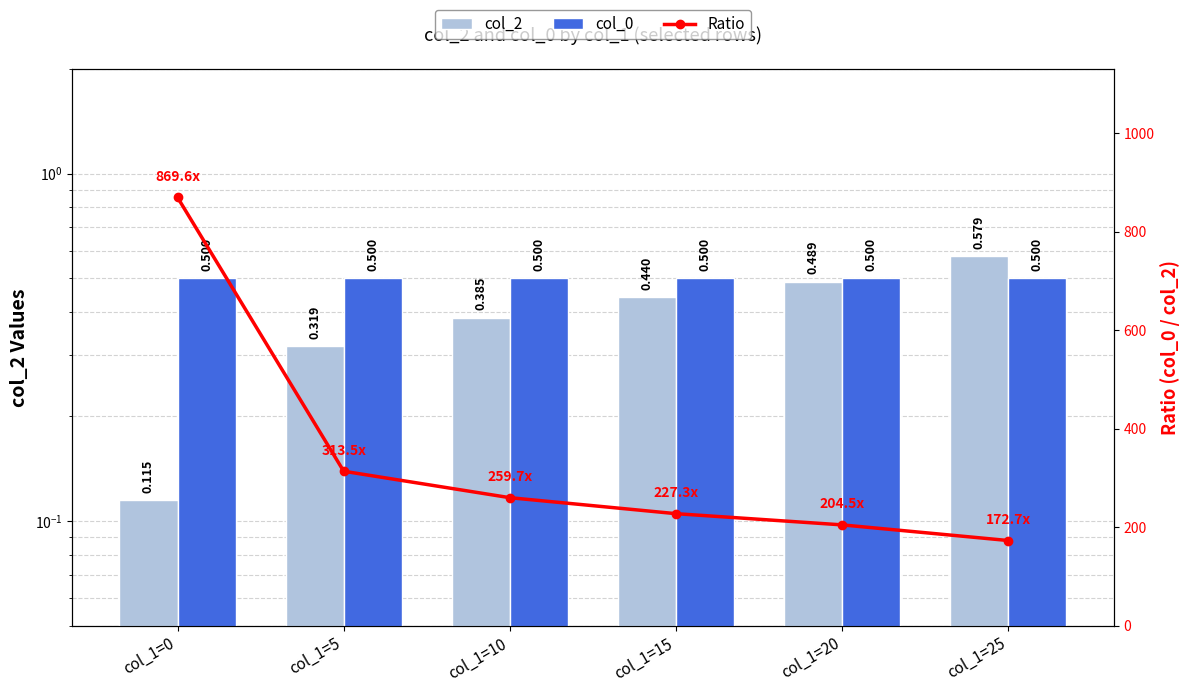

Are the bars grouped side by side (vs. stacked)?

Yes